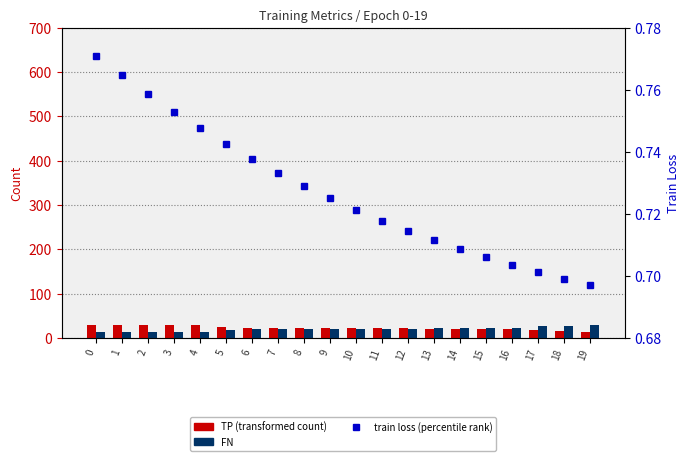

How many data points does each series have?

20